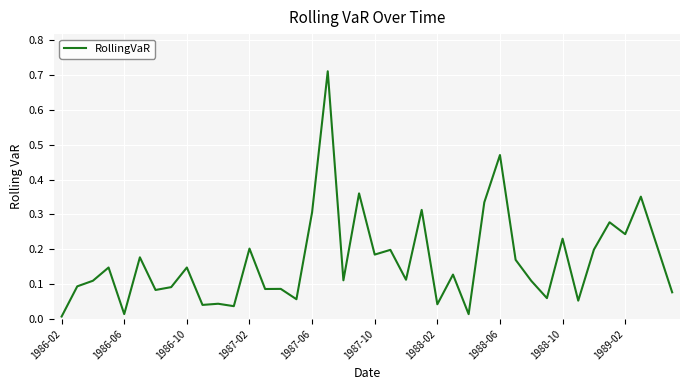

Which category has the lowest value across all series?

1986-02